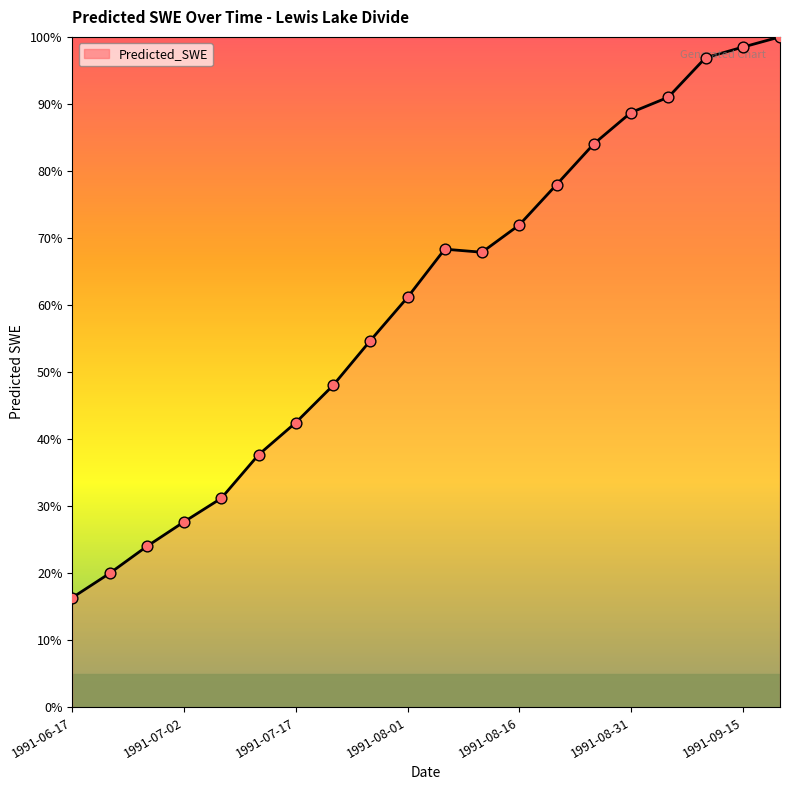

What is the maximum value shown in the chart?

100.0